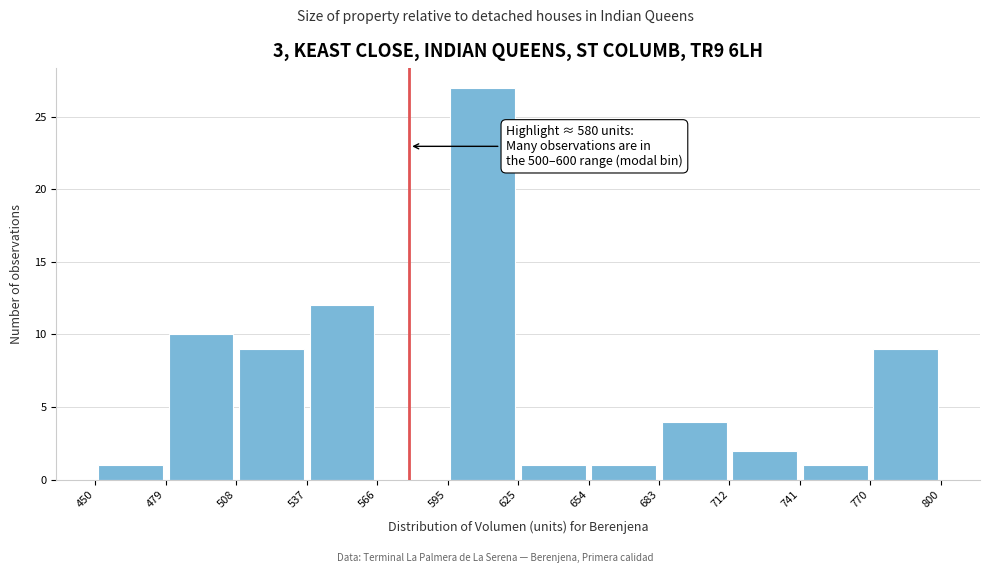

Which range on the x-axis has the tallest bar?

595 to 625